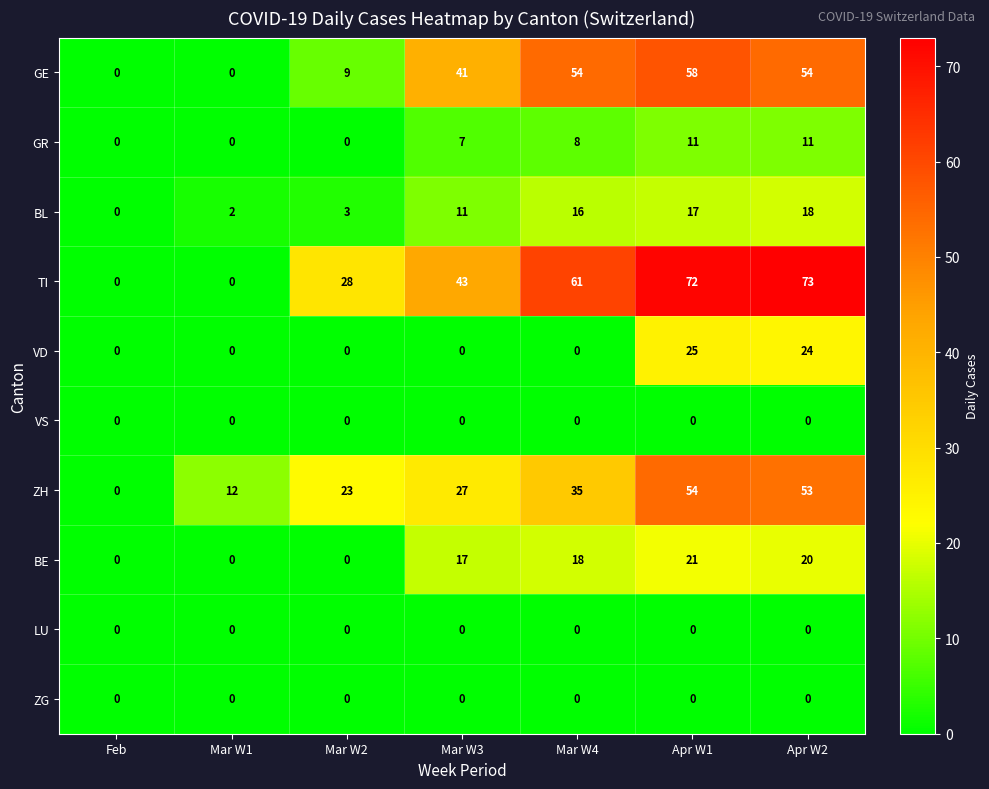

What is the total value across all series at Mar W2?

63